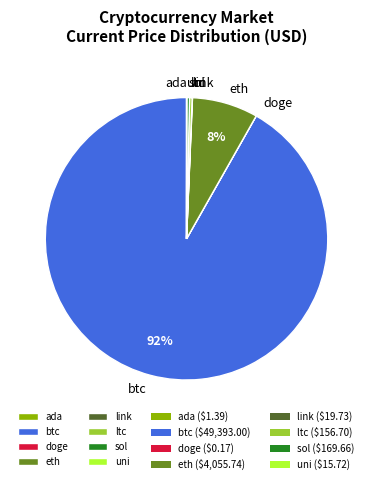

What is the largest slice in the pie chart?

btc